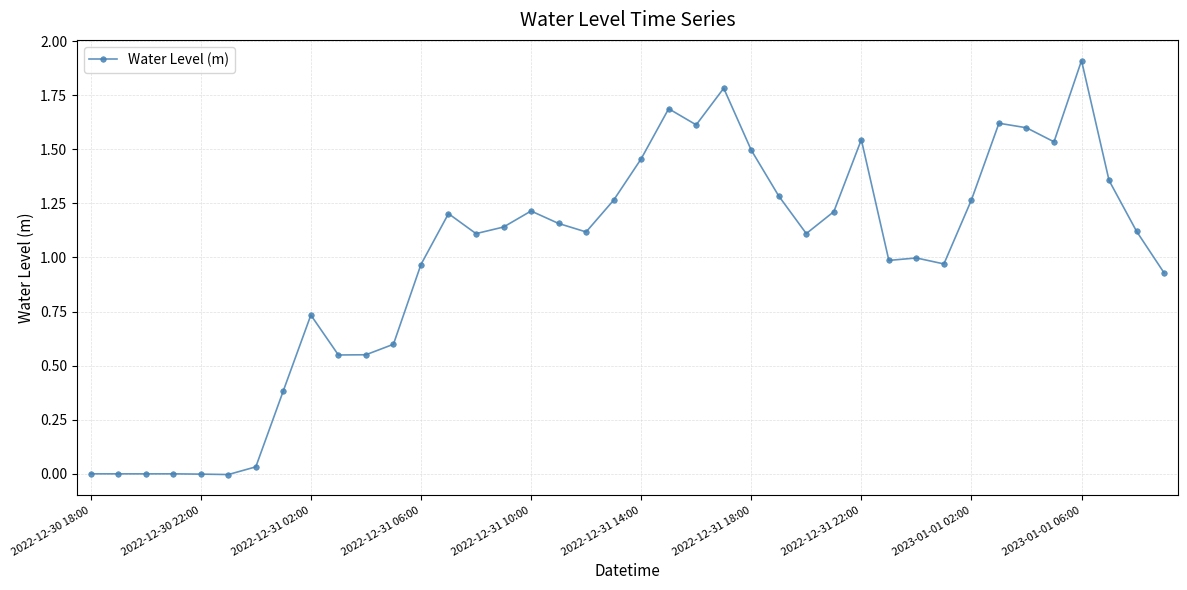

What is the maximum value shown in the chart?

1.9